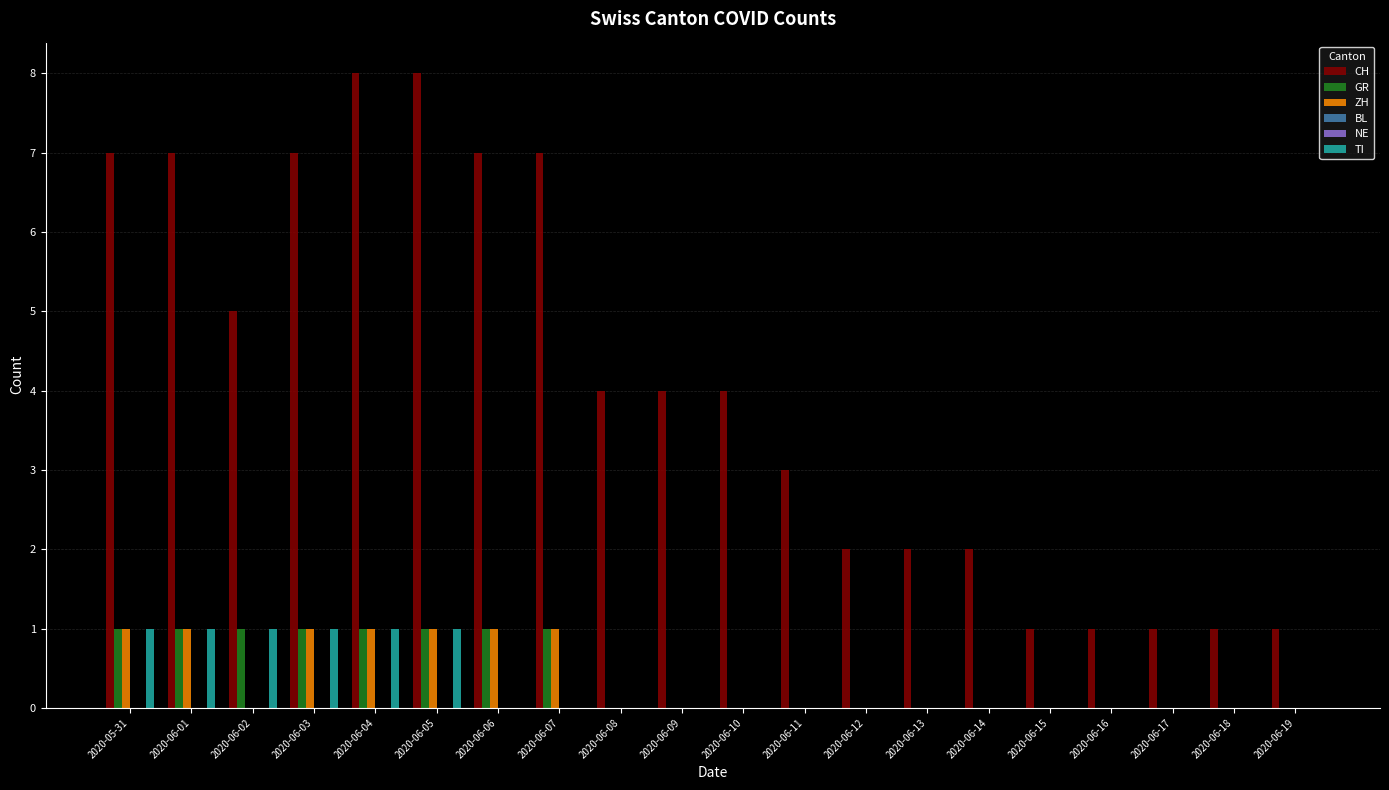

What is the highest value of the TI series?

1